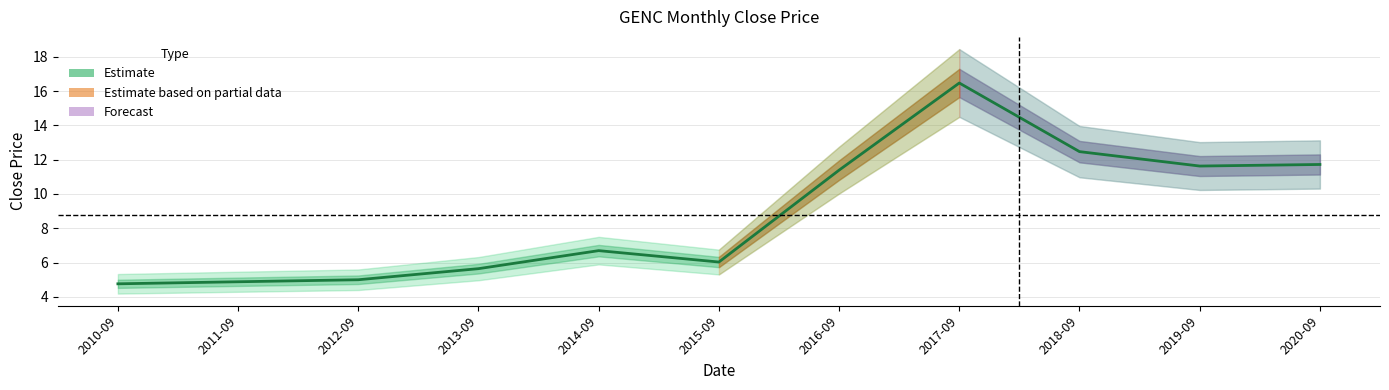

At which label is the value closest to 10?

2016-09